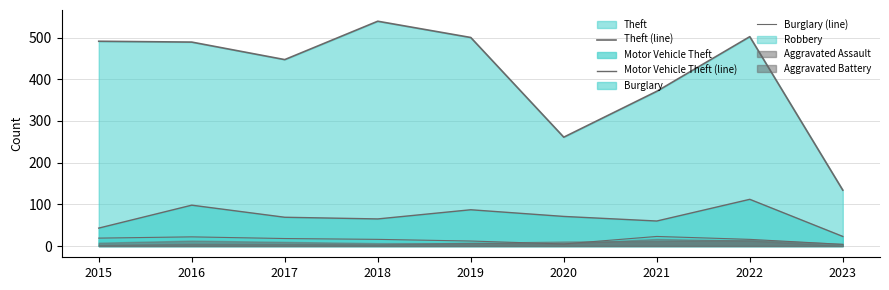

What is the smallest value displayed?

4